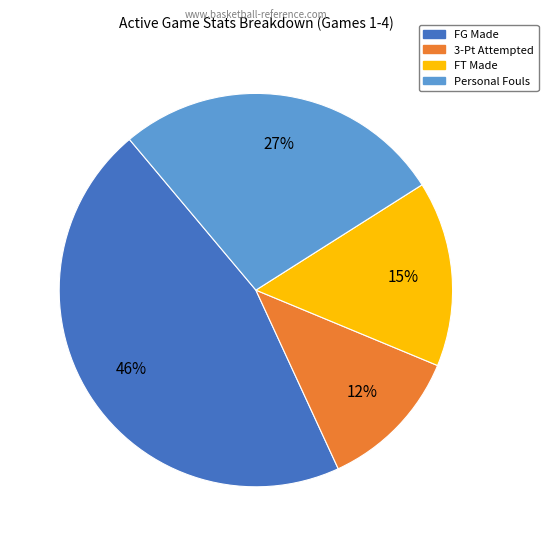

To the nearest percent, what is the average slice percentage?

25%